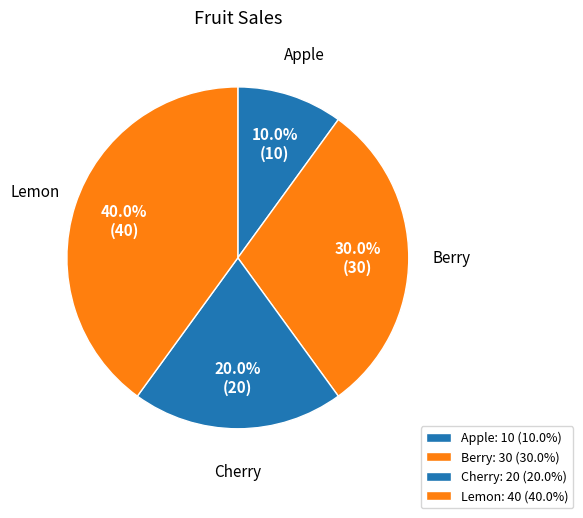

What is the total percentage of Cherry and Berry?

50.0%